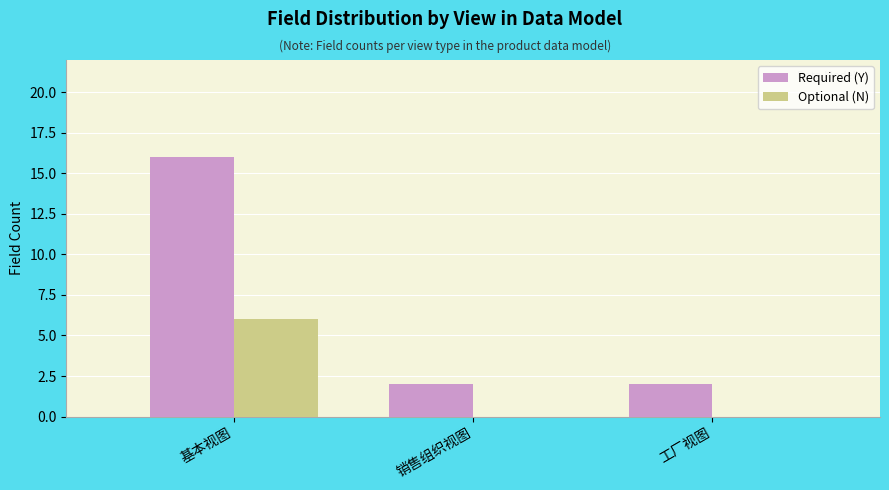

The value of Required (Y) at 基本视图 is 23. True or false?

False